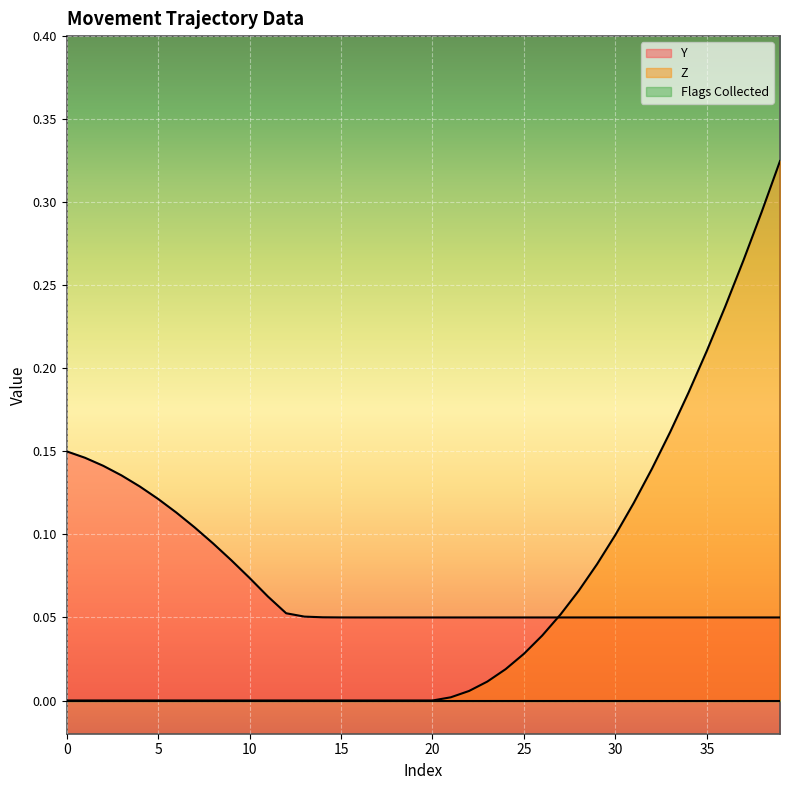

Reading left to right, transcribe all the data shown in this chart.

Y: 0.1	0.1	0.1	0.1	0.1	0.1	0.1	0.1	0.1	0.1	0.1	0.1	0.1	0.1	0.1	0.1	0.1	0.1	0.1	0.1	0.1	0.1	0.1	0.1	0.1	0.0	0.1	0.1	0.1	0.1	0.1	0.1	0.0	0.1	0.1	0.1	0.1	0.1	0.1	0.1
Z: 0.0	0.0	0.0	0.0	0.0	0.0	0.0	0.0	0.0	0.0	0.0	0.0	0.0	0.0	0.0	0.0	0.0	0.0	0.0	0.0	0.0	0.0	0.0	0.0	0.0	0.0	0.0	0.1	0.1	0.1	0.1	0.1	0.1	0.2	0.2	0.2	0.2	0.3	0.3	0.3